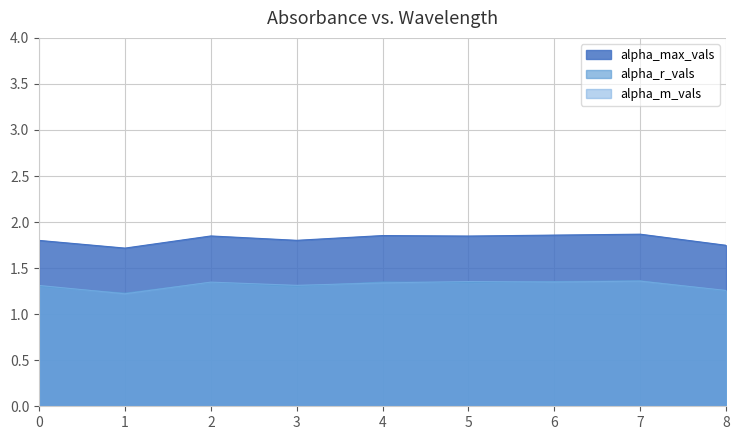

Which series has the largest range (max minus min)?

alpha_max_vals